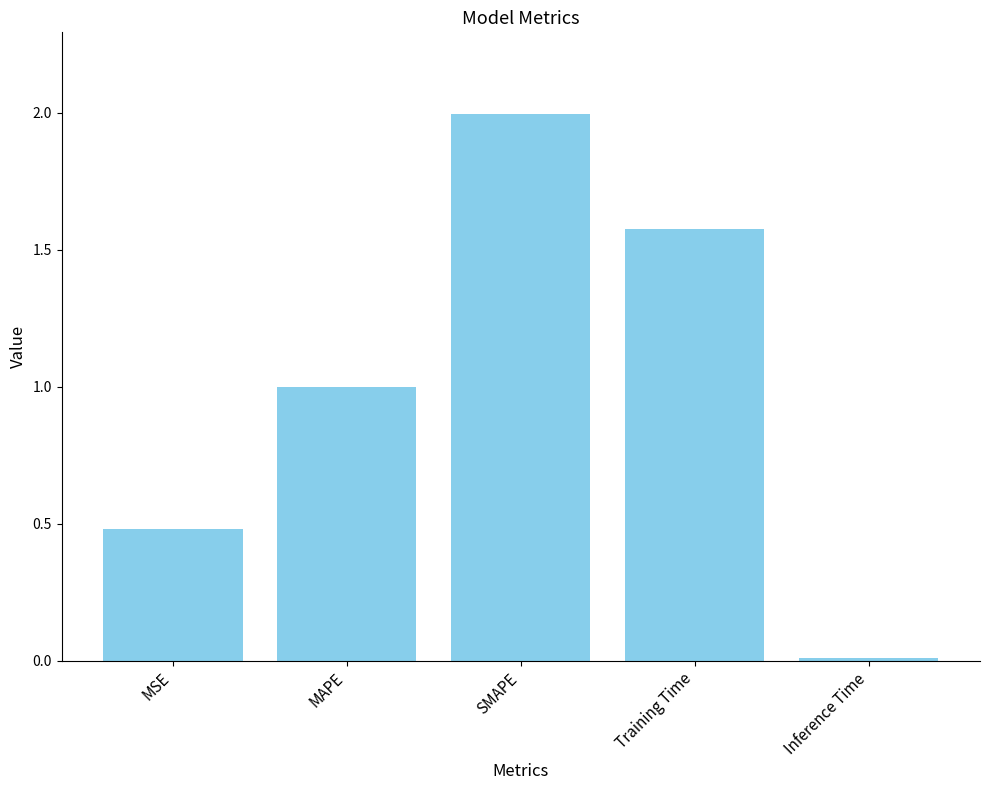

What is the change in value from SMAPE to Training Time?

-0.4